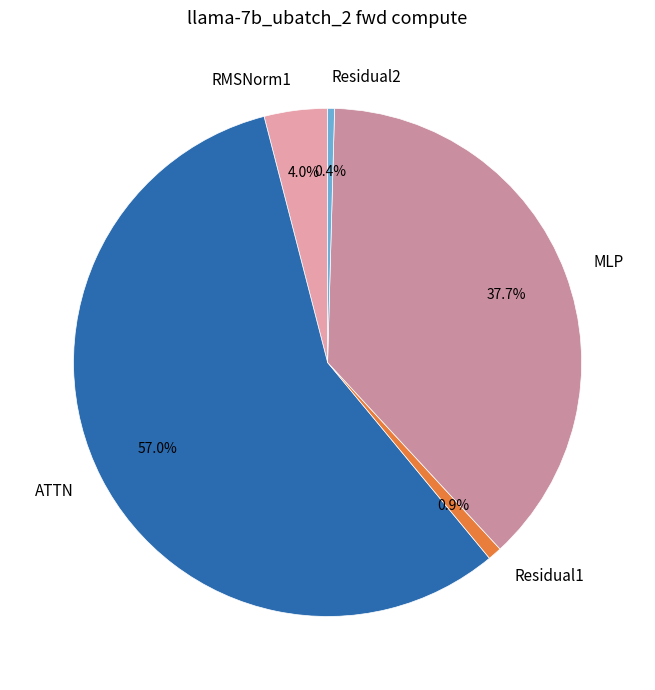

To the nearest percent, what is the difference between the largest and smallest slice percentages?

57%